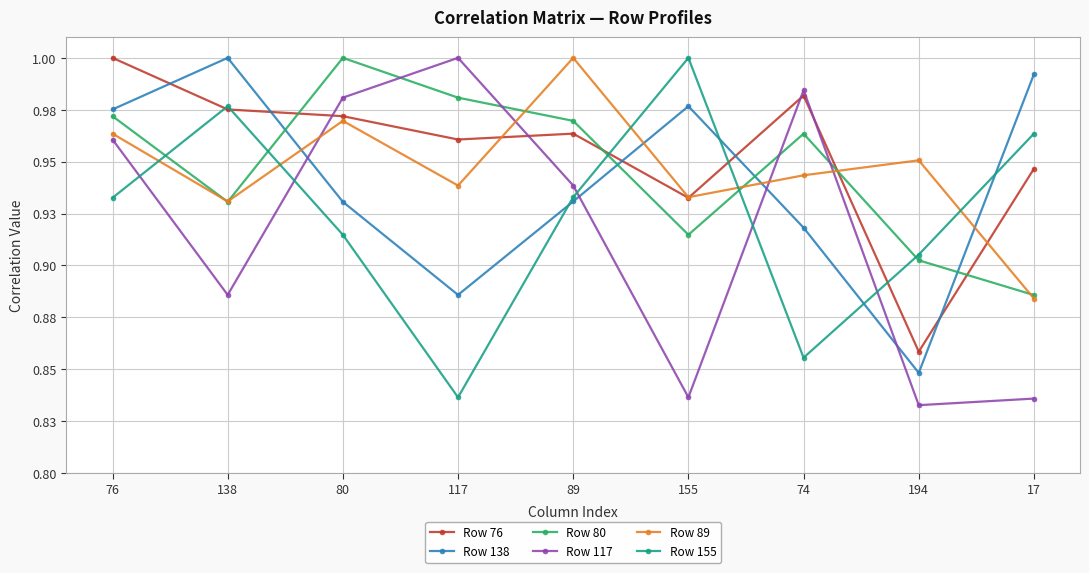

True or false: Row 80 and Row 138 cross at least once.

True